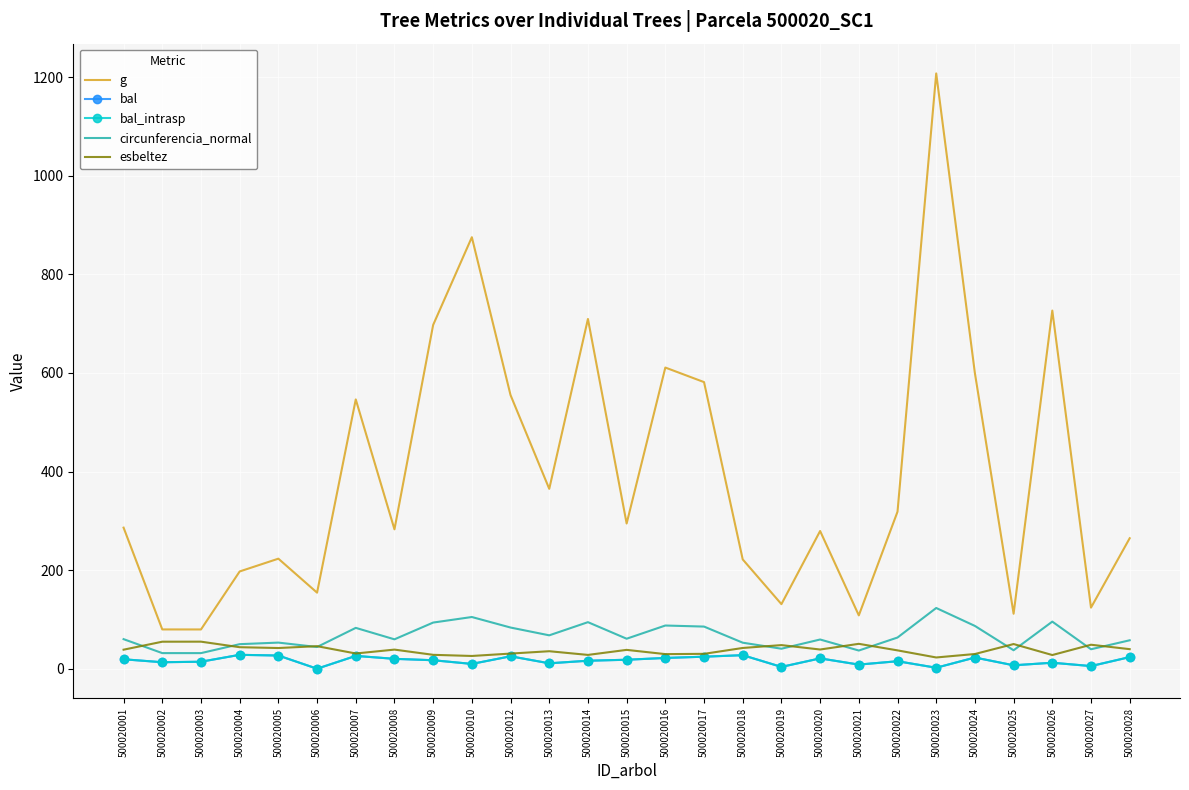

What is the maximum value for bal_intrasp?

28.2